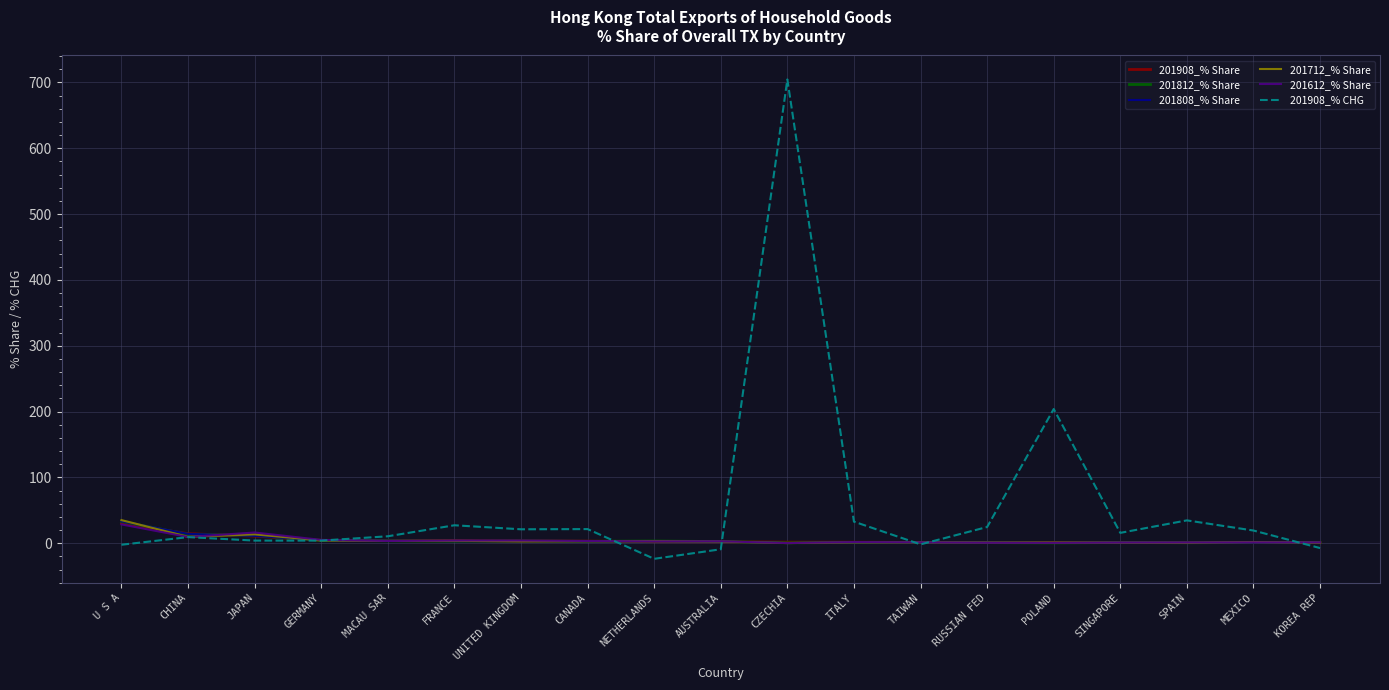

Which series has the widest spread of values?

201908_% CHG